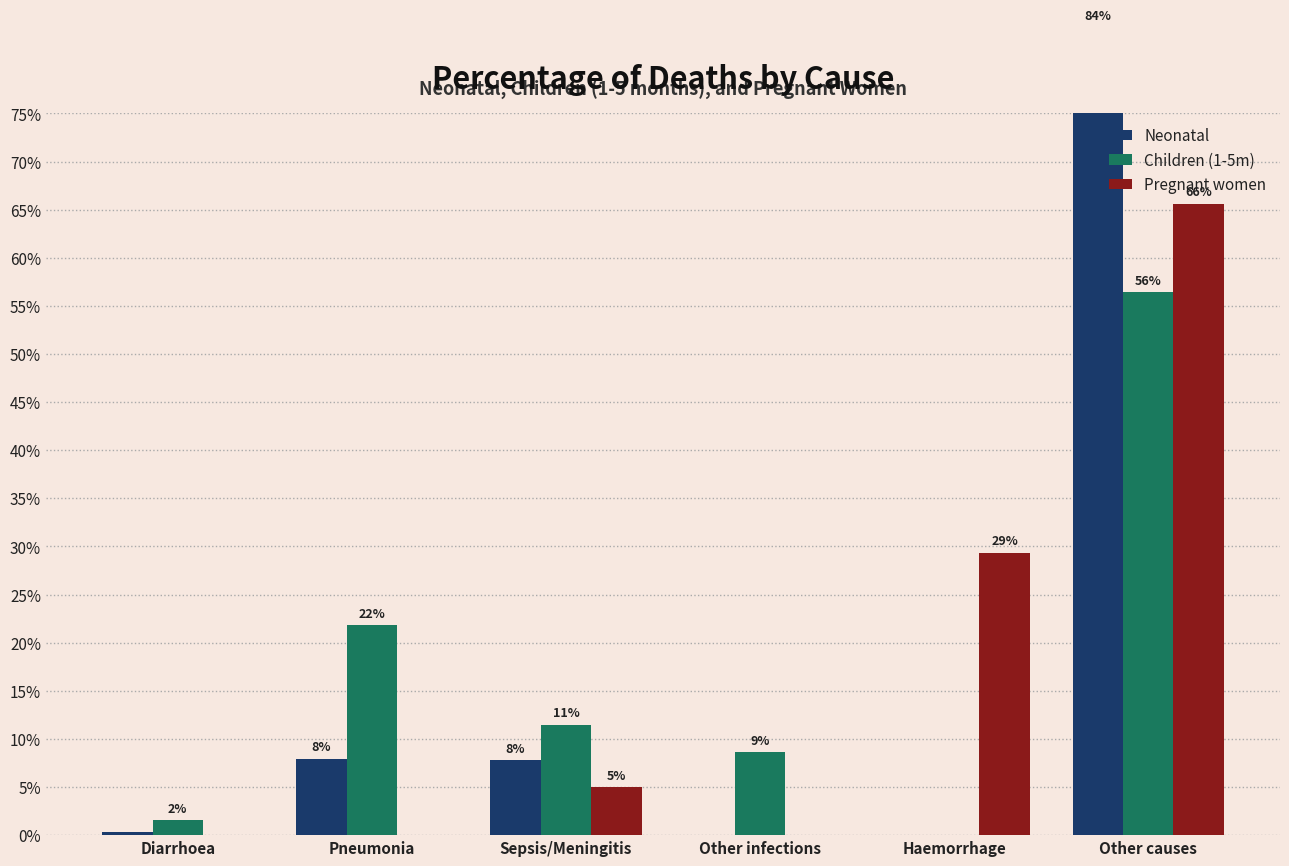

Which series has the largest total across all categories?

Children (1-5m)